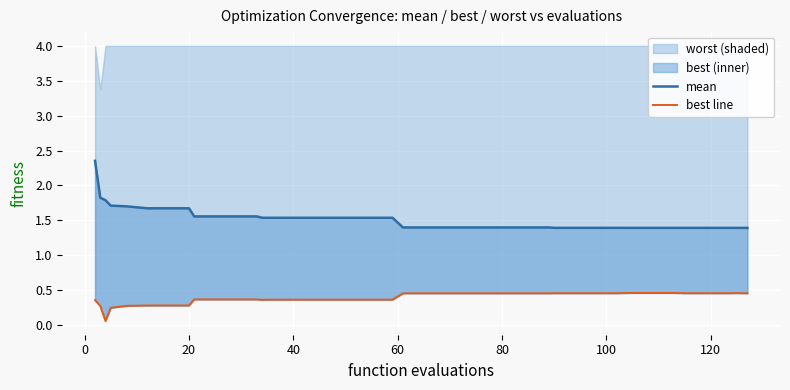

What is the average value of the mean series?

1.5